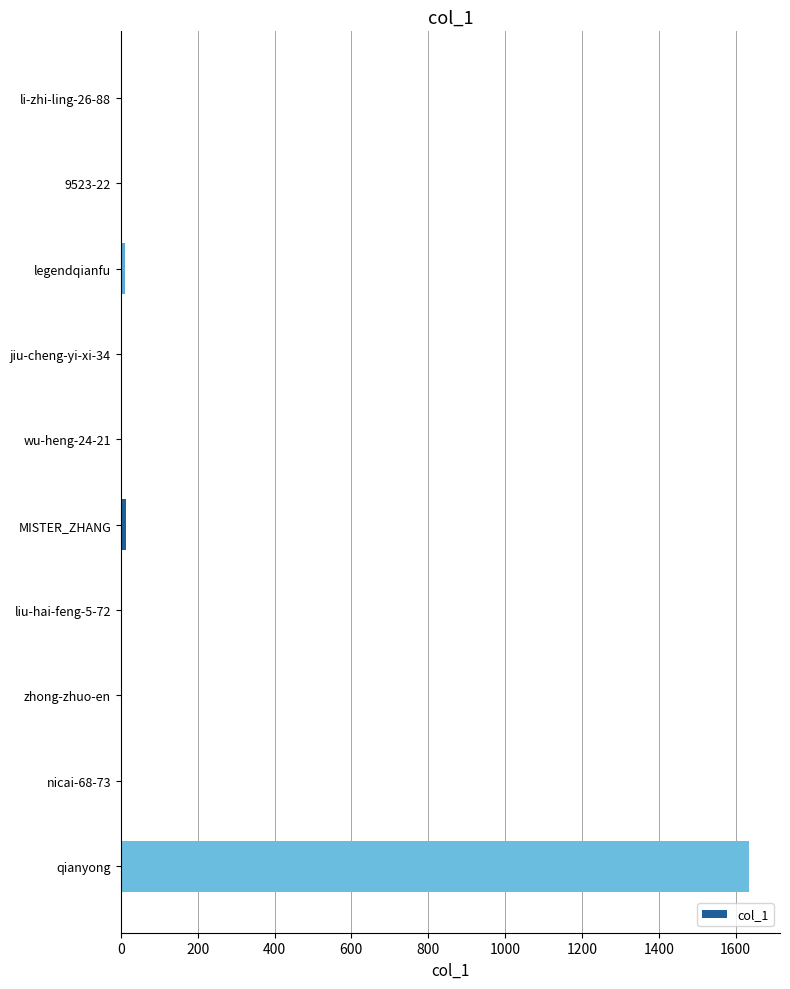

Is it true that the value at qianyong is 1634?

True